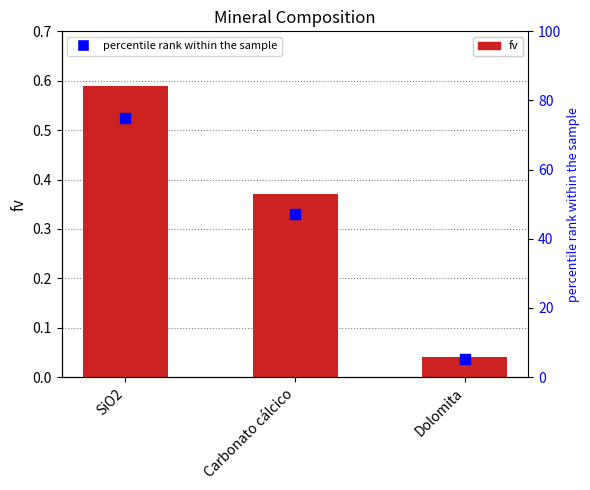

At which category is the sum across all series the highest?

SiO2